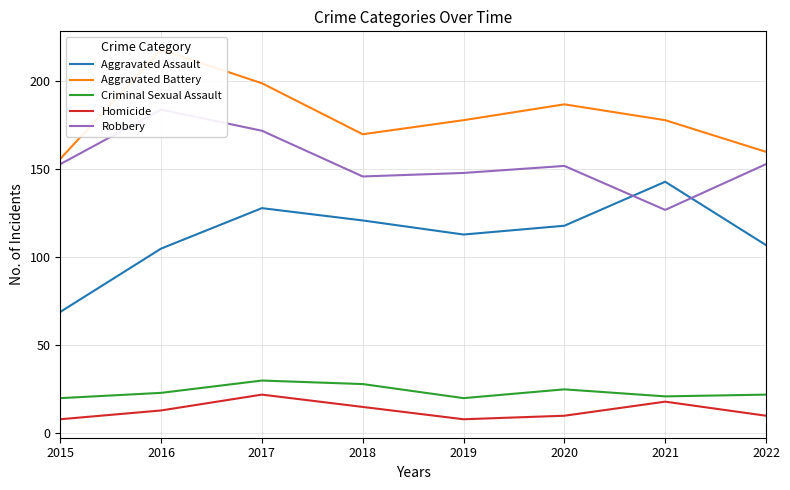

Reading left to right, transcribe all the data shown in this chart.

Aggravated Assault: 2015=69	2016=105	2017=128	2018=121	2019=113	2020=118	2021=143	2022=107
Aggravated Battery: 2015=156	2016=218	2017=199	2018=170	2019=178	2020=187	2021=178	2022=160
Criminal Sexual Assault: 2015=20	2016=23	2017=30	2018=28	2019=20	2020=25	2021=21	2022=22
Homicide: 2015=8	2016=13	2017=22	2018=15	2019=8	2020=10	2021=18	2022=10
Robbery: 2015=153	2016=184	2017=172	2018=146	2019=148	2020=152	2021=127	2022=153